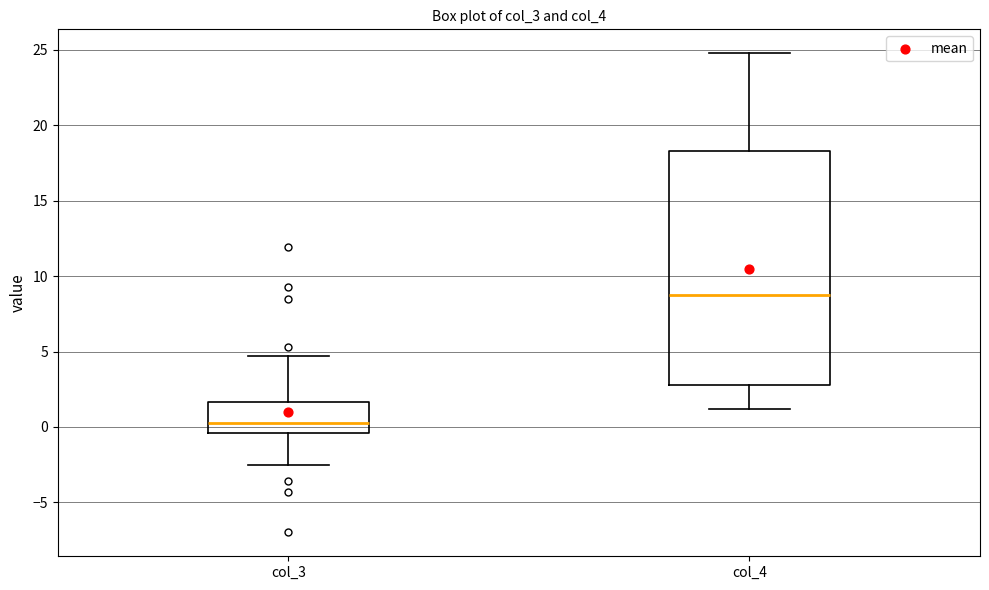

Which box has the lowest median line?

col_3